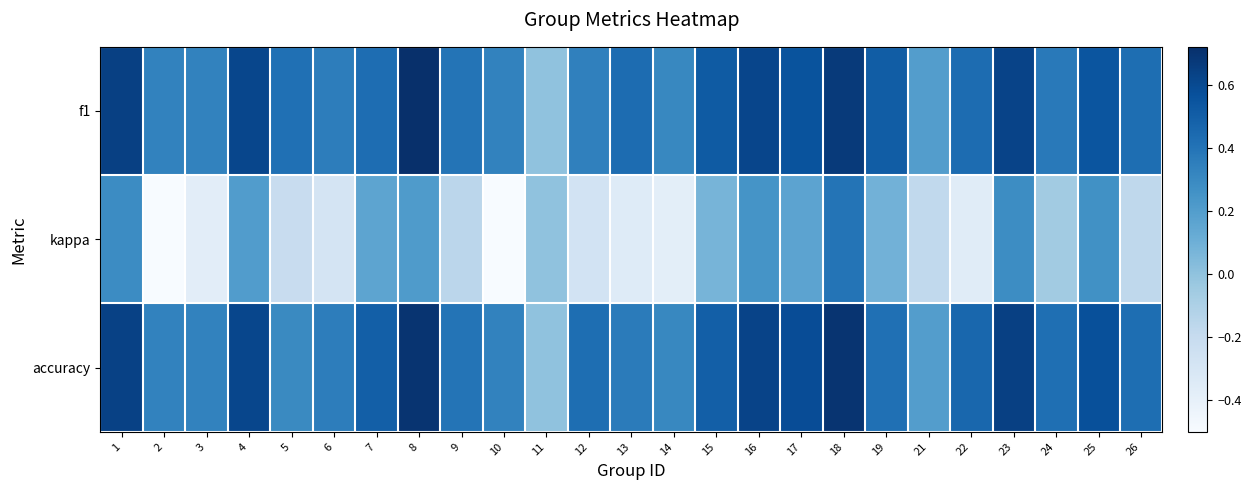

Which series changed the most between 1 and 16?

kappa